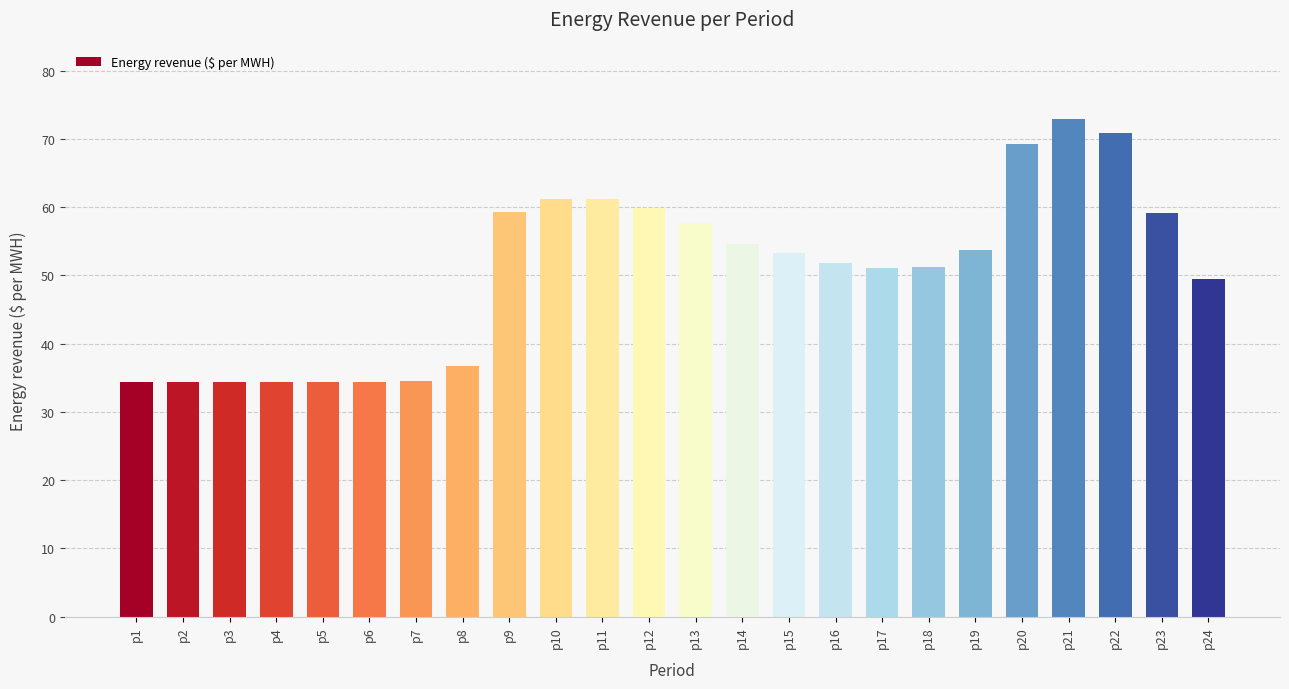

What is the maximum value shown in the chart?

72.9